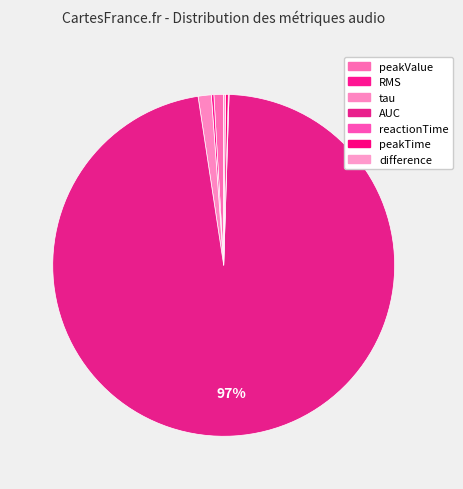

Combined, what portion of the pie is peakValue and tau?

2.2%